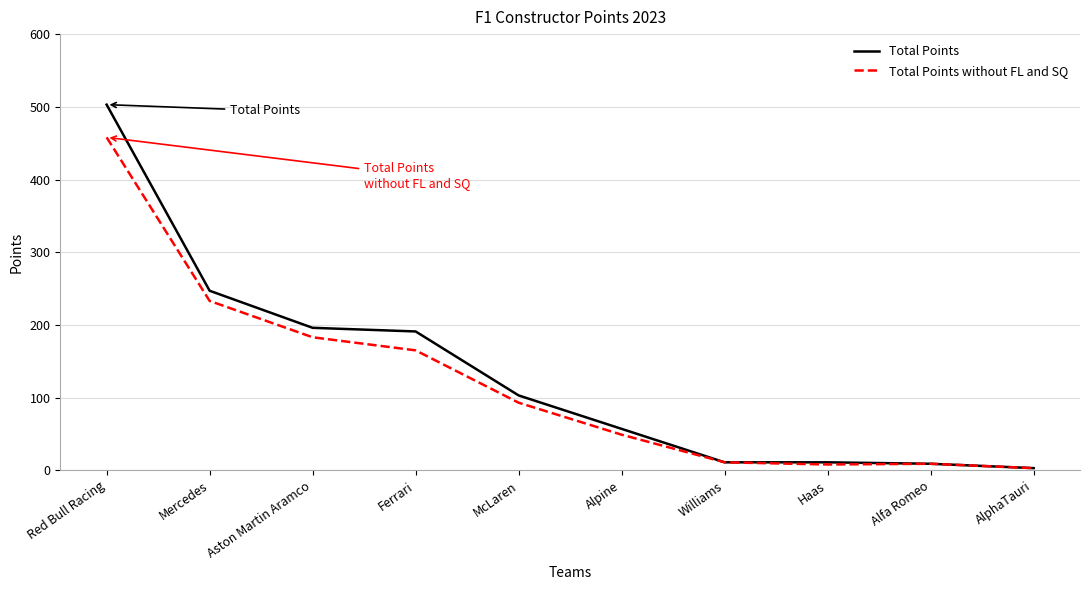

At which category is the sum across all series the highest?

Red Bull Racing